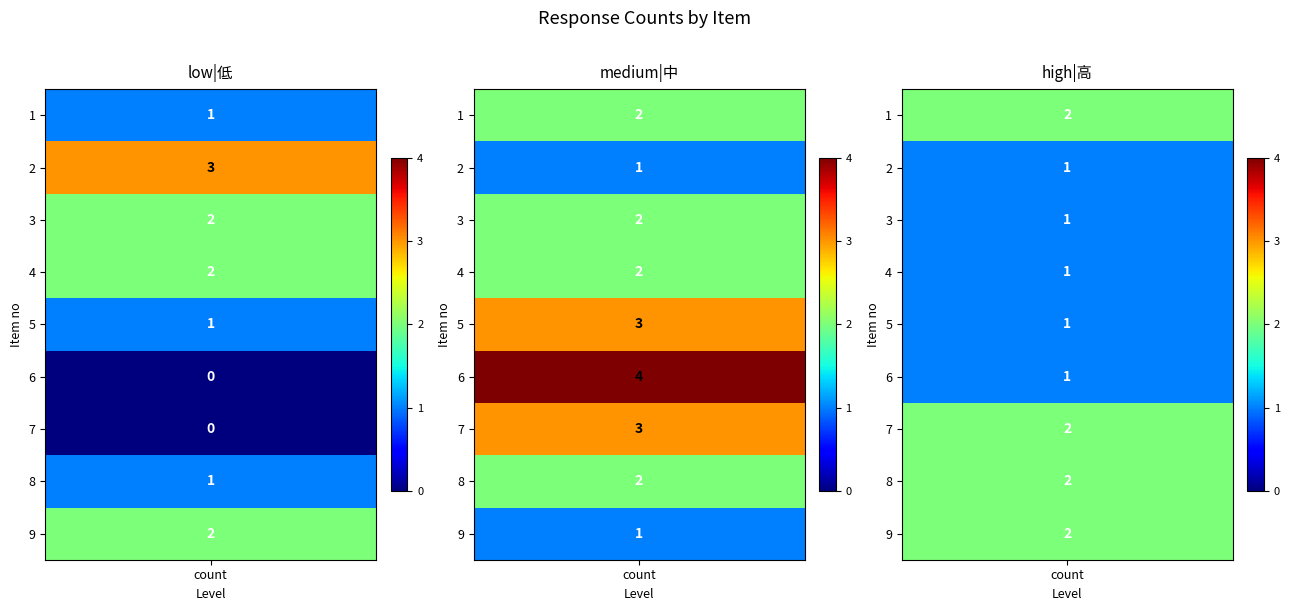

Reading right to left, transcribe all the data shown in this chart.

low|低: 9=2	8=1	7=0	6=0	5=1	4=2	3=2	2=3	1=1
medium|中: 9=1	8=2	7=3	6=4	5=3	4=2	3=2	2=1	1=2
high|高: 9=2	8=2	7=2	6=1	5=1	4=1	3=1	2=1	1=2